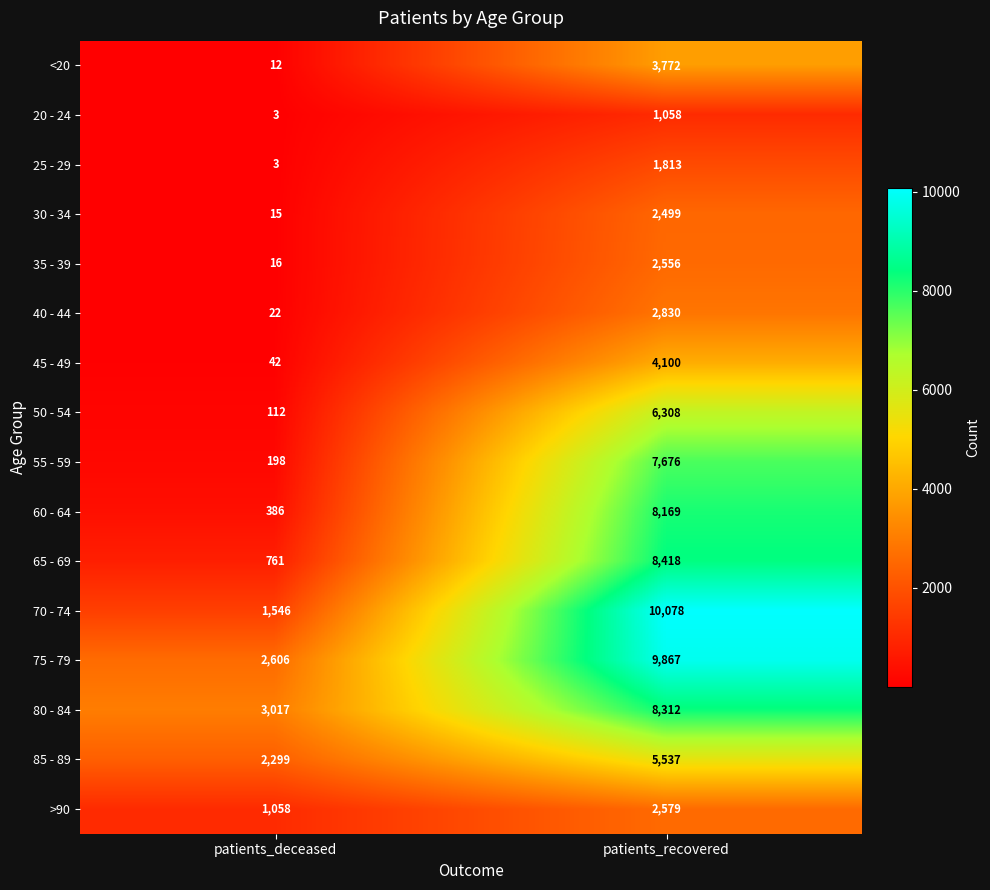

Which series has the widest spread of values?

70 - 74